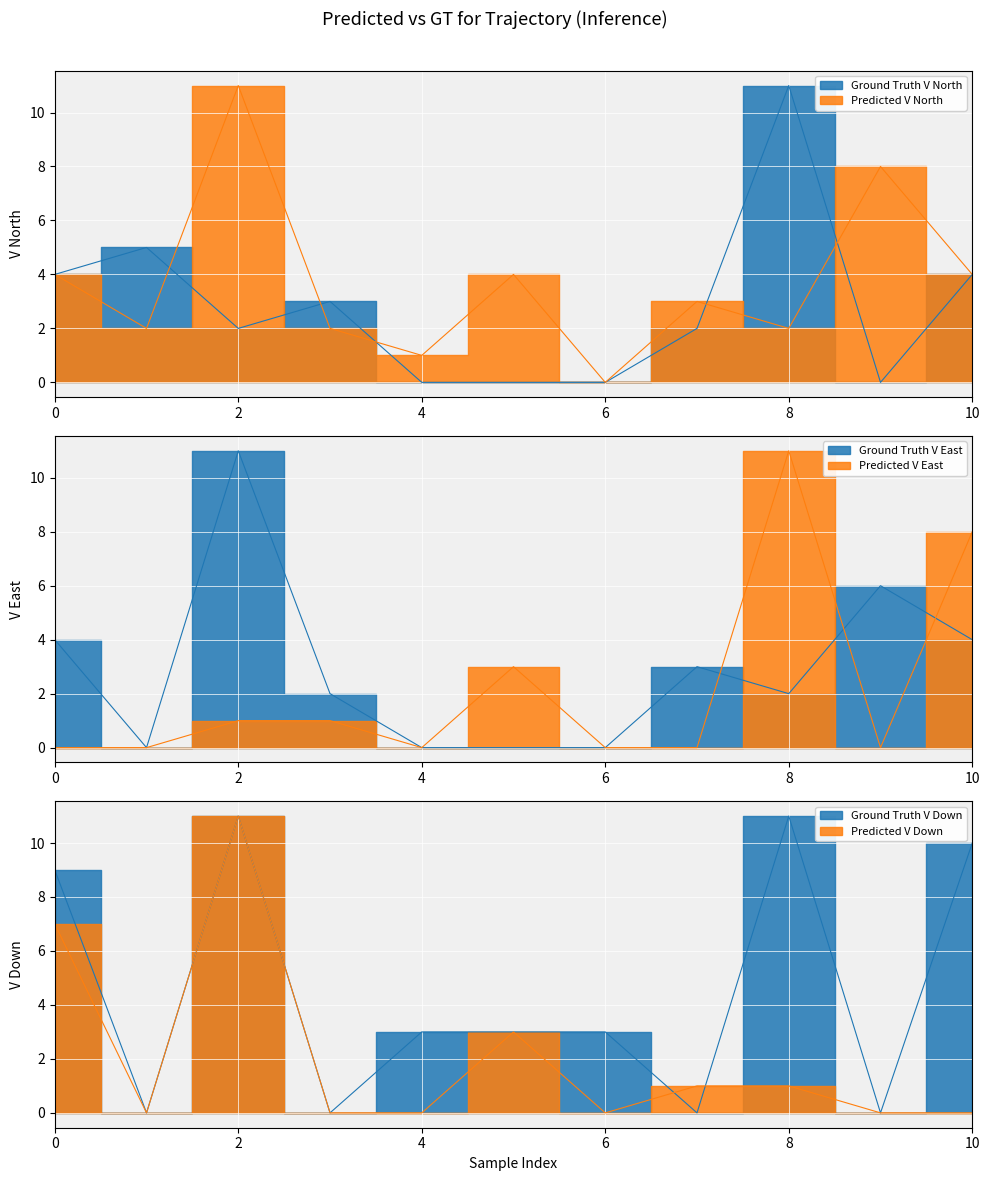

Reading left to right, what are all the values shown in this chart?

col_1: 0=4	1=5	2=2	3=3	4=0	5=0	6=0	7=2	8=11	9=0	10=4
col_8: 0=4	1=2	2=11	3=2	4=1	5=4	6=0	7=3	8=2	9=8	10=4
col_9: 0=4	1=0	2=11	3=2	4=0	5=0	6=0	7=3	8=2	9=6	10=4
col_0: 0=0	1=0	2=1	3=1	4=0	5=3	6=0	7=0	8=11	9=0	10=8
col_5: 0=9	1=0	2=11	3=0	4=3	5=3	6=3	7=0	8=11	9=0	10=10
col_10: 0=7	1=0	2=11	3=0	4=0	5=3	6=0	7=1	8=1	9=0	10=0